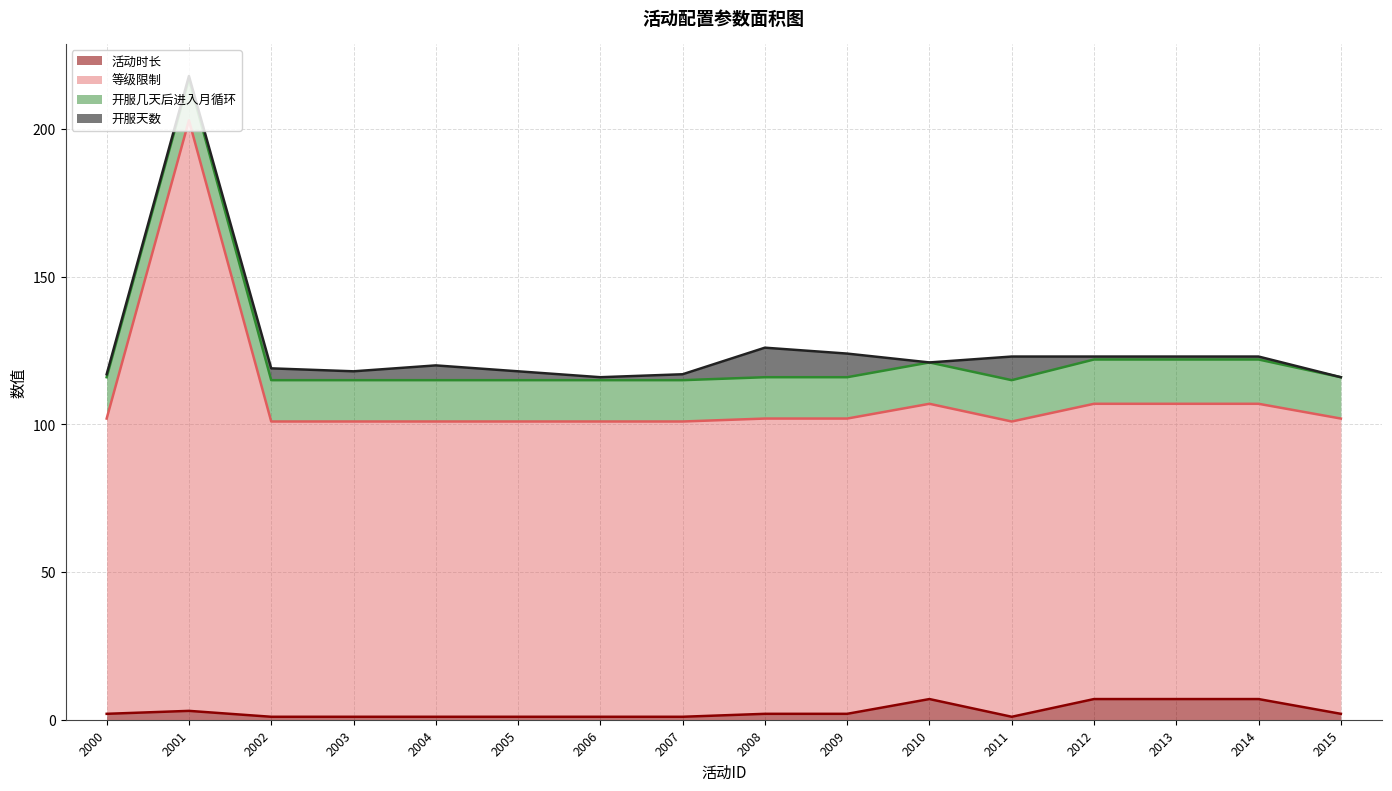

True or false: 活动时长 and 等级限制 intersect in this chart.

False